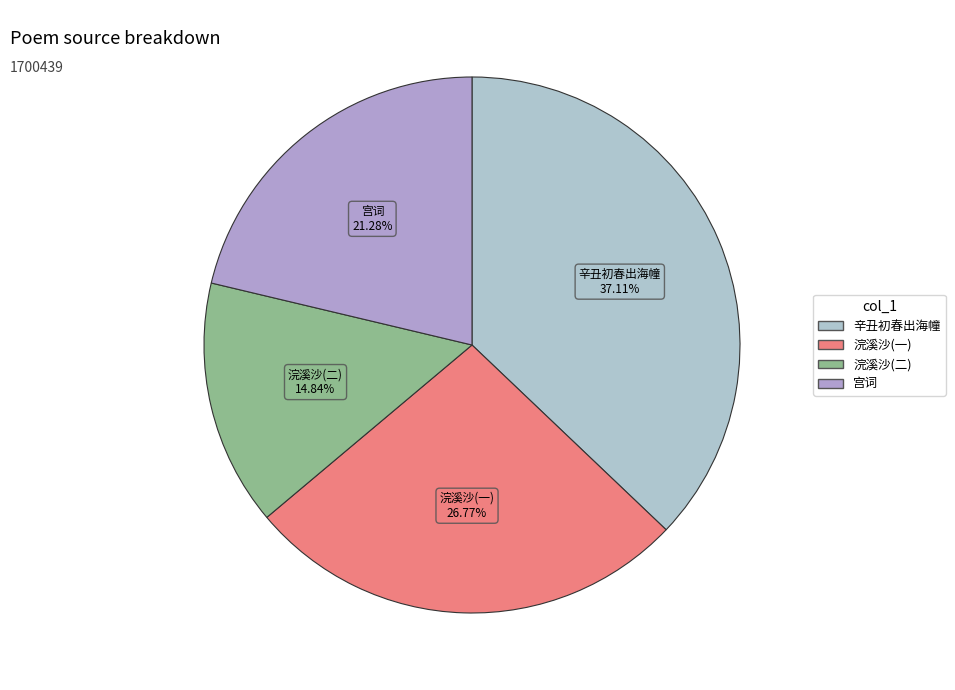

What is the largest slice in the pie chart?

辛丑初春出海幢